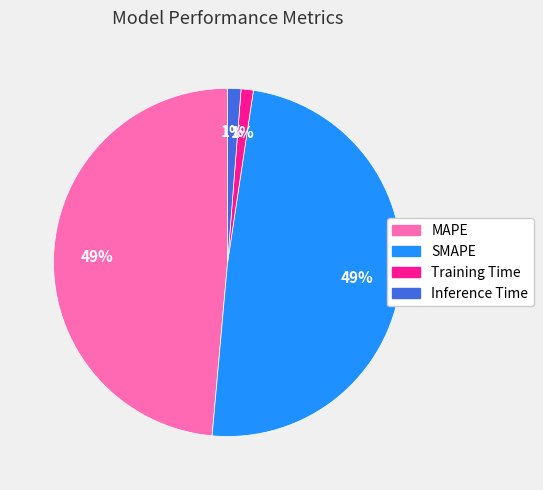

To the nearest percent, what is the combined percentage of MAPE and Inference Time?

50%